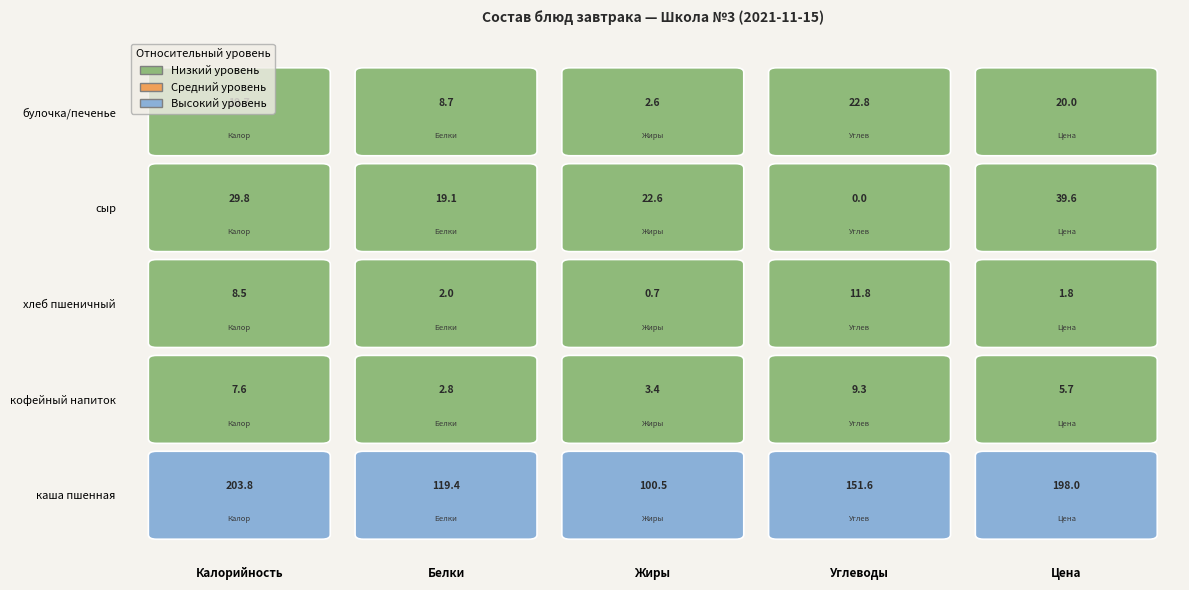

Is the value of кофейный напиток at Цена greater than the value of булочка/печенье at Цена?

No